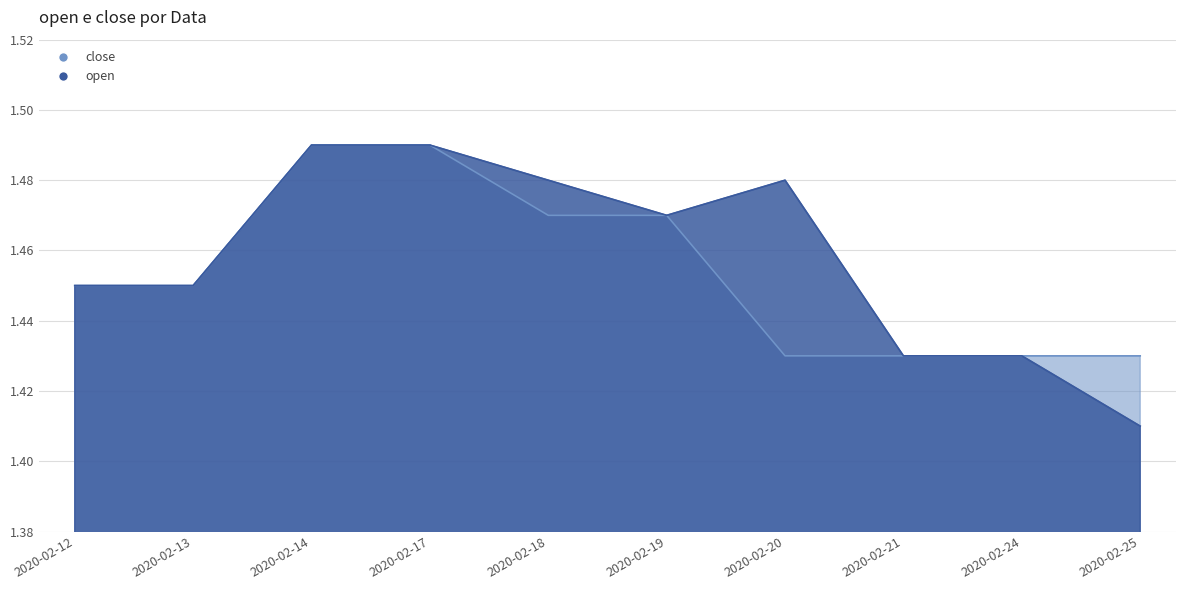

How many interior local valleys does the open series have?

1